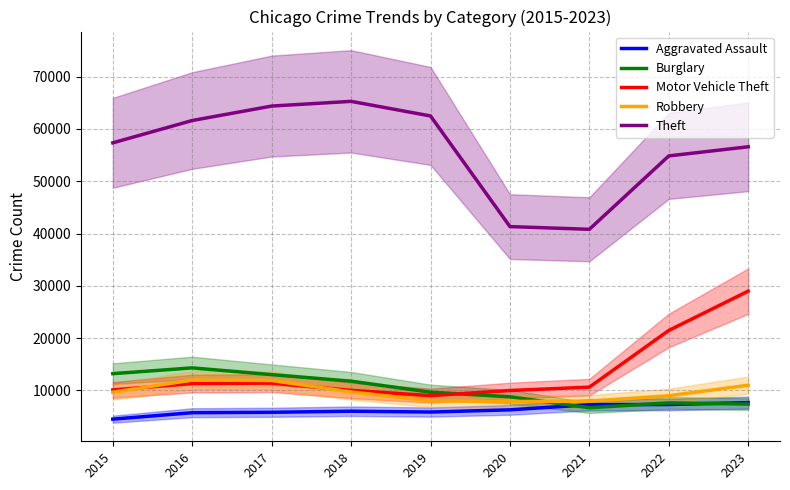

Between which two adjacent categories do Robbery and Burglary first intersect?

2020 and 2021